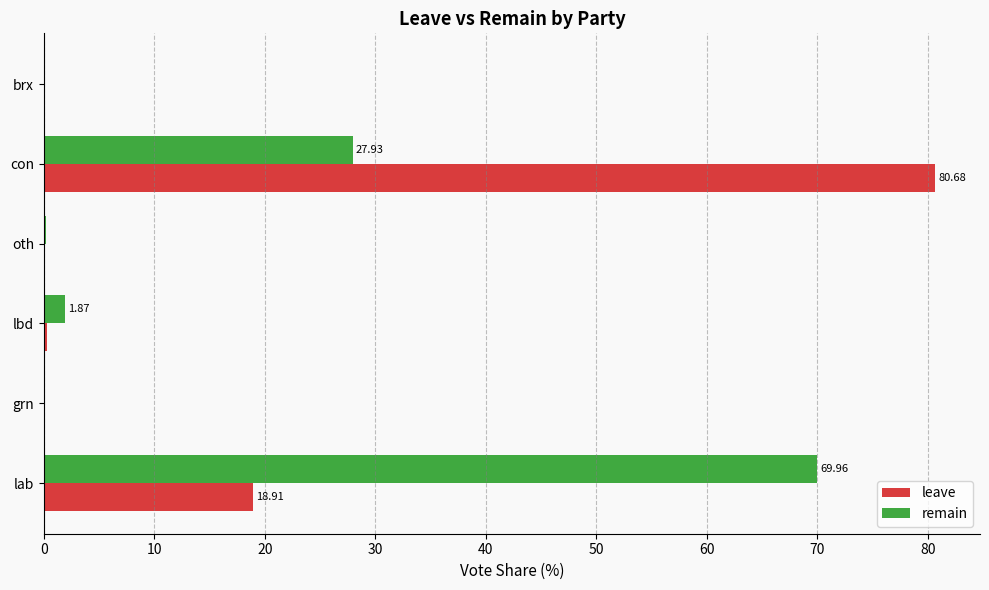

At which category is the sum across all series the highest?

con